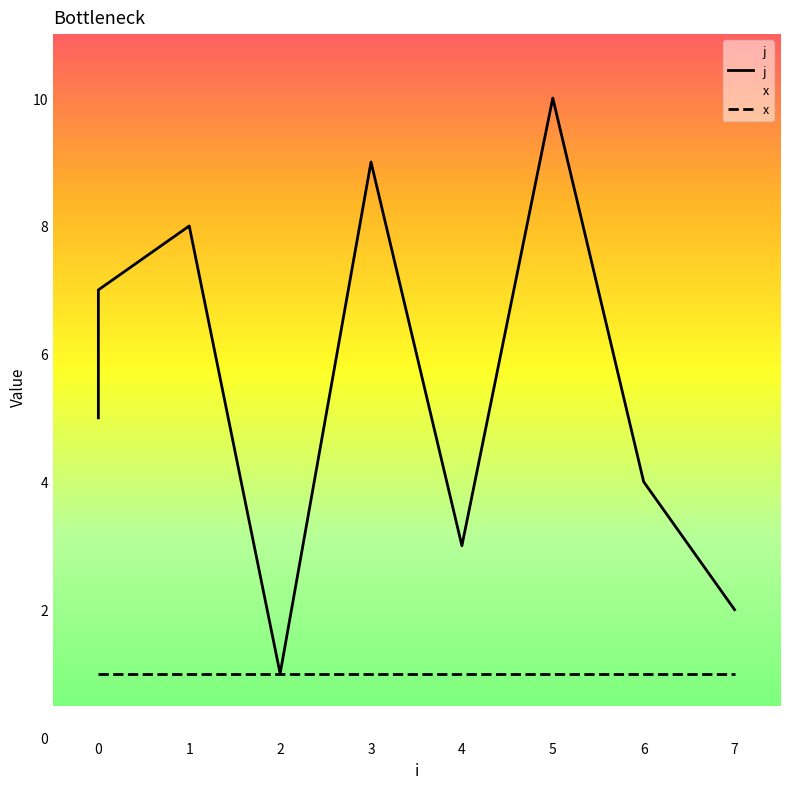

What position from the left is 1?

3